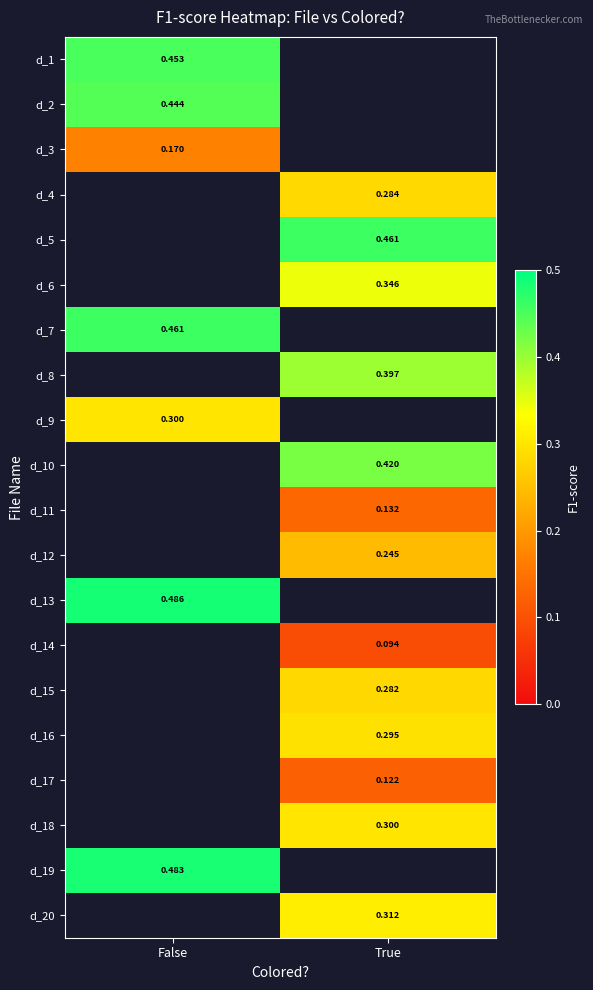

What is the minimum value shown in the chart?

0.1